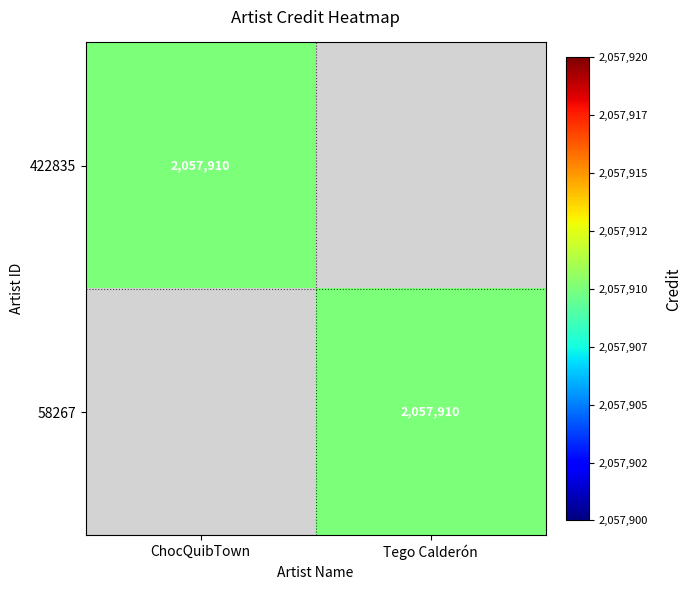

Is it true that 58267 equals 3426265 at Tego Calderón?

False